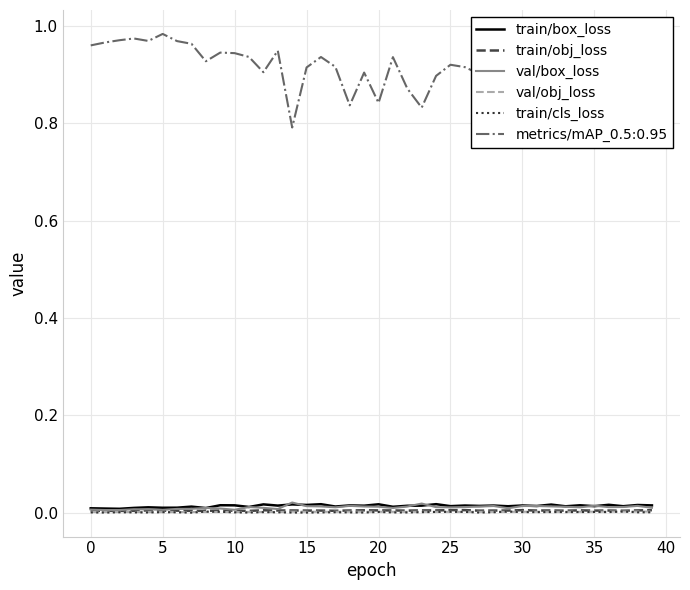

Which category has the highest value in the train/cls_loss series?

29